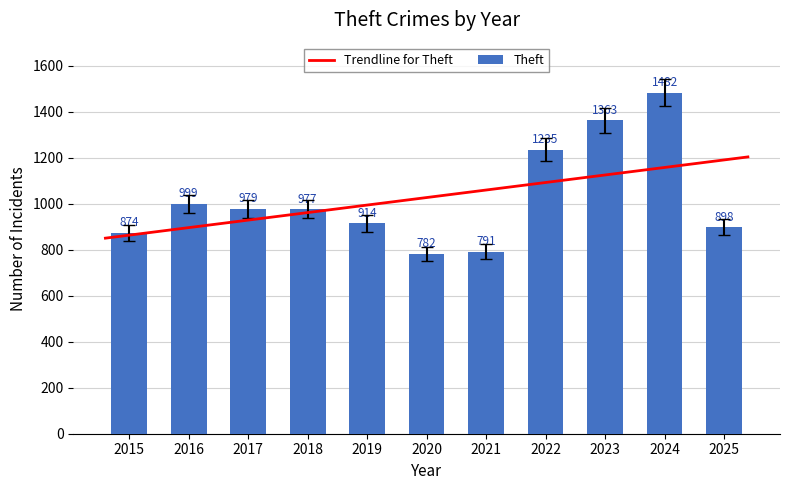

How many categories are shown in the chart?

11